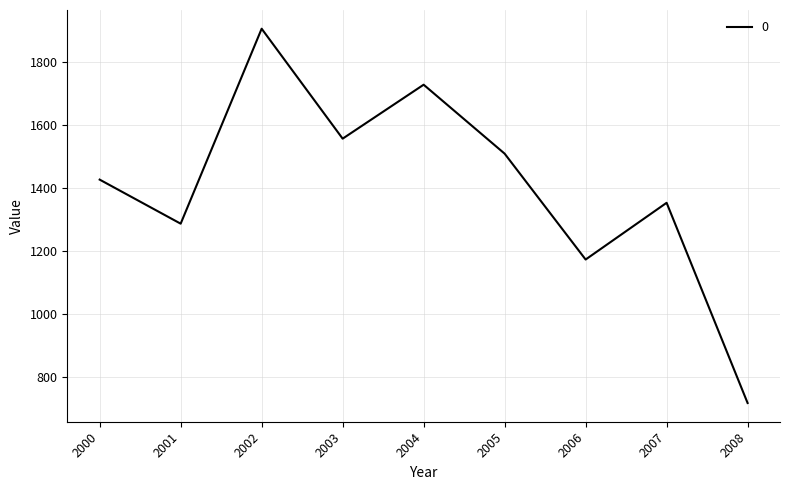

Reading left to right, transcribe all the data shown in this chart.

1426.4	1286.8	1904.7	1556.3	1727.2	1508.7	1173.2	1353.0	718.5